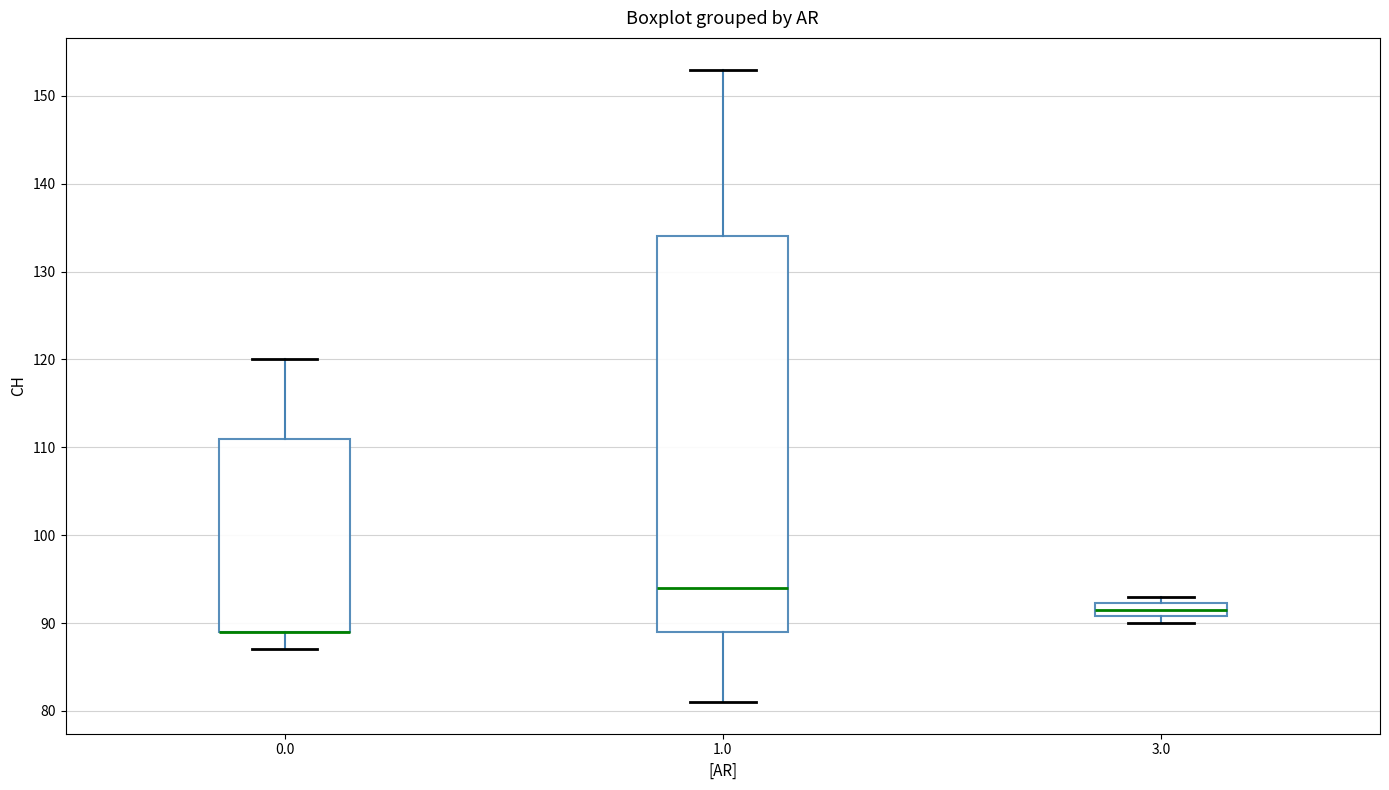

Reading left to right, read every box against the y-axis: the position of its median line, the range the box covers, and the ends of its whiskers. The values are not printed on the chart, so give them approximately, as read against the axis.

0.0: median 89 (drawn on the box's lower edge), box 89 to 111, whiskers 87 to 120
1.0: median 94, box 89 to 134, whiskers 81 to 153
3.0: median 92 (inside the box), box 91 to 92, whiskers 90 to 93